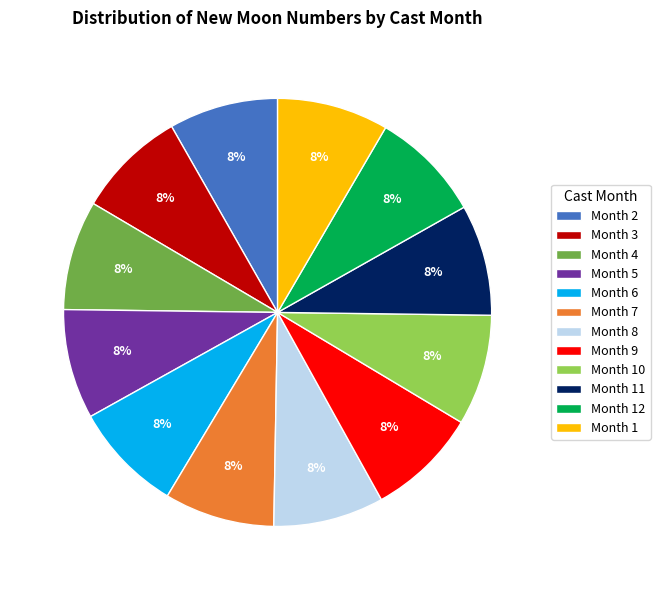

To the nearest percent, what percentage of the pie is Month 11?

8%